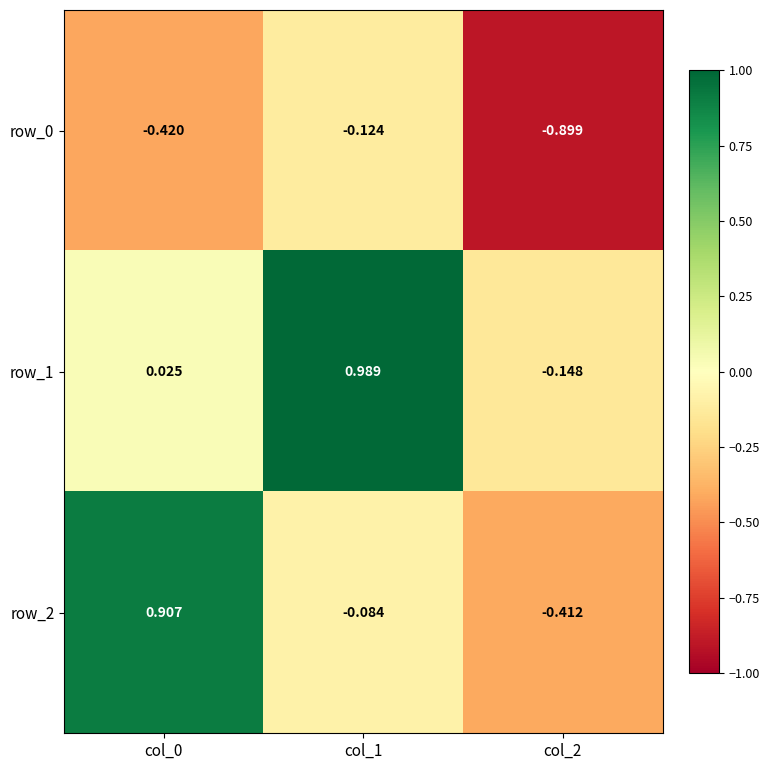

Which category has the lowest value in the row_1 series?

col_2